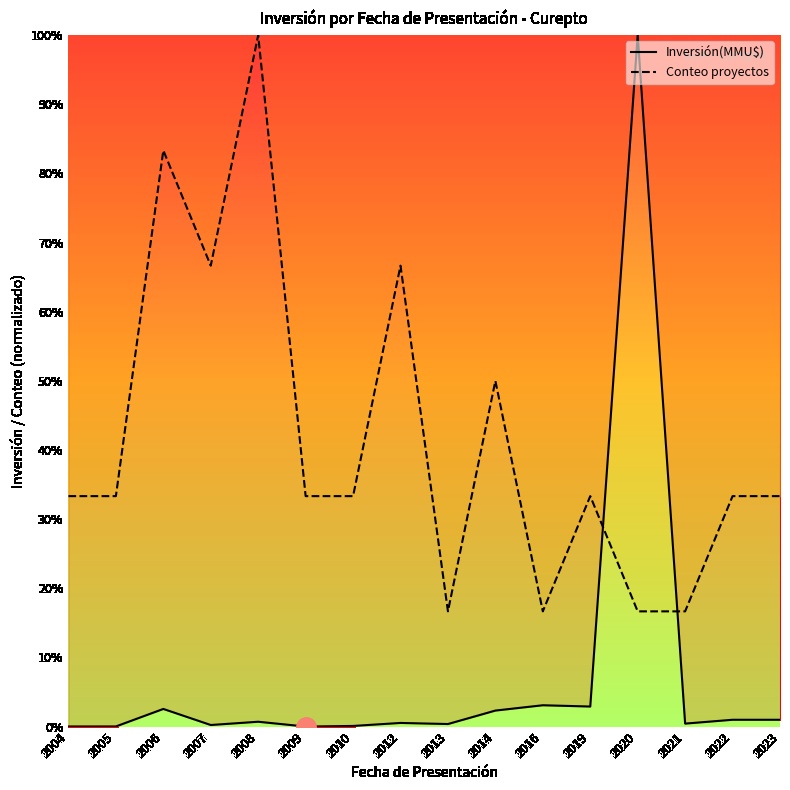

What is the spread (max minus min) of values at 2006?

80.8